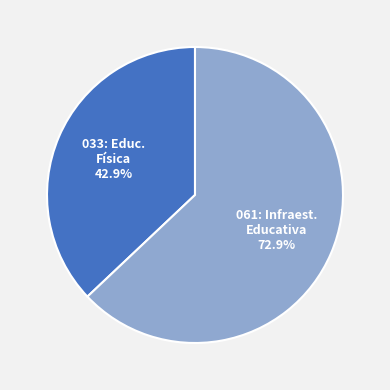

What is the largest slice in the pie chart?

061: INFRAESTRUCTURA EDUCATIVA